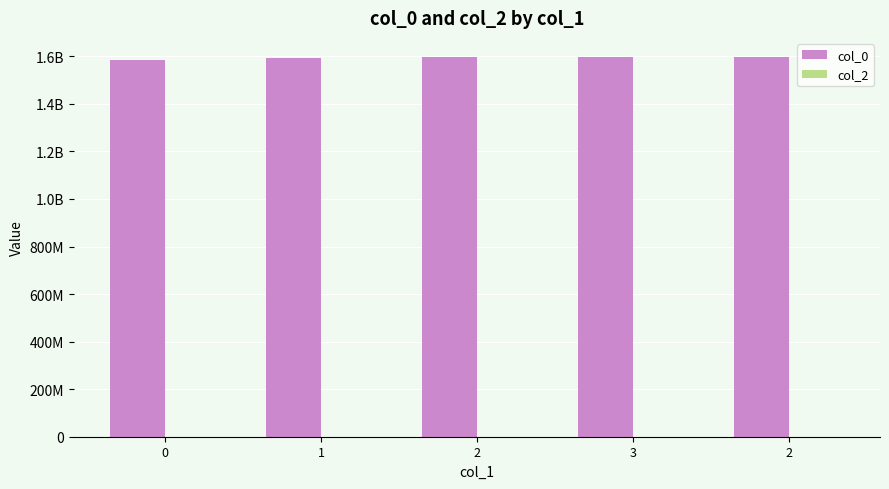

Reading right to left, transcribe all the data shown in this chart.

col_0: 2=1597785290	3=1596463996	2=1596399132	1=1593627179	0=1583774356
col_2: 2=0	3=0	2=0	1=0	0=0